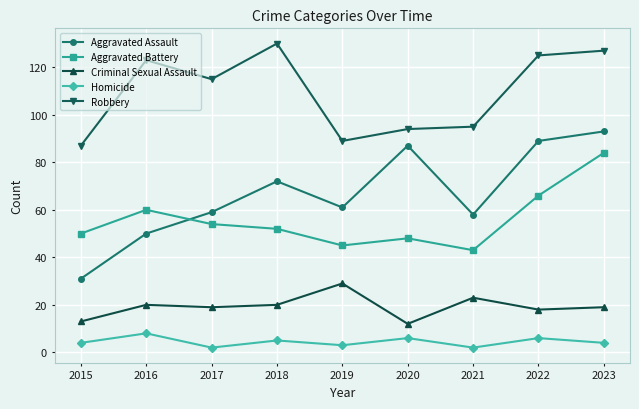

Reading left to right, list all the values displayed in this chart.

Aggravated Assault: 2015=31	2016=50	2017=59	2018=72	2019=61	2020=87	2021=58	2022=89	2023=93
Aggravated Battery: 2015=50	2016=60	2017=54	2018=52	2019=45	2020=48	2021=43	2022=66	2023=84
Criminal Sexual Assault: 2015=13	2016=20	2017=19	2018=20	2019=29	2020=12	2021=23	2022=18	2023=19
Homicide: 2015=4	2016=8	2017=2	2018=5	2019=3	2020=6	2021=2	2022=6	2023=4
Robbery: 2015=87	2016=123	2017=115	2018=130	2019=89	2020=94	2021=95	2022=125	2023=127